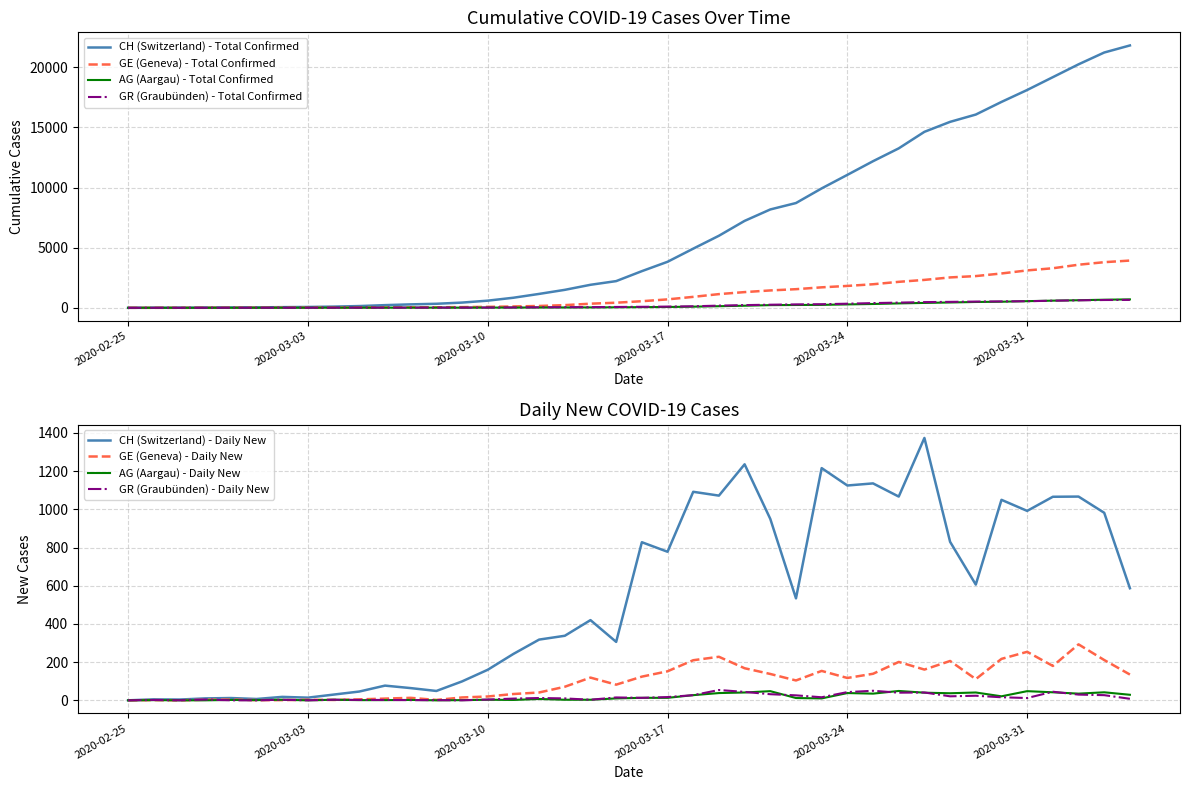

Reading left to right, extract all data points from this chart.

CH: 0	5	9	19	31	38	56	70	100	146	223	287	336	435	595	838	1156	1494	1914	2220	3048	3826	4918	5990	7226	8176	8710	9926	11051	12187	13254	14628	15458	16064	17114	18106	19172	20239	21221	21808
GE: 0	1	1	4	8	9	10	13	15	20	29	42	44	59	79	112	153	224	343	425	549	701	911	1139	1307	1445	1549	1703	1820	1959	2160	2321	2527	2638	2855	3109	3289	3582	3793	3928
AG: 0	1	1	1	3	4	7	7	10	11	12	14	14	15	18	20	27	30	33	43	56	69	96	134	175	223	235	245	283	318	367	407	444	485	506	554	596	631	673	702
GR: 0	2	2	6	6	6	9	9	12	14	16	17	18	18	22	31	43	53	56	71	84	101	128	182	226	258	284	300	343	393	433	474	495	519	535	547	592	622	649	657